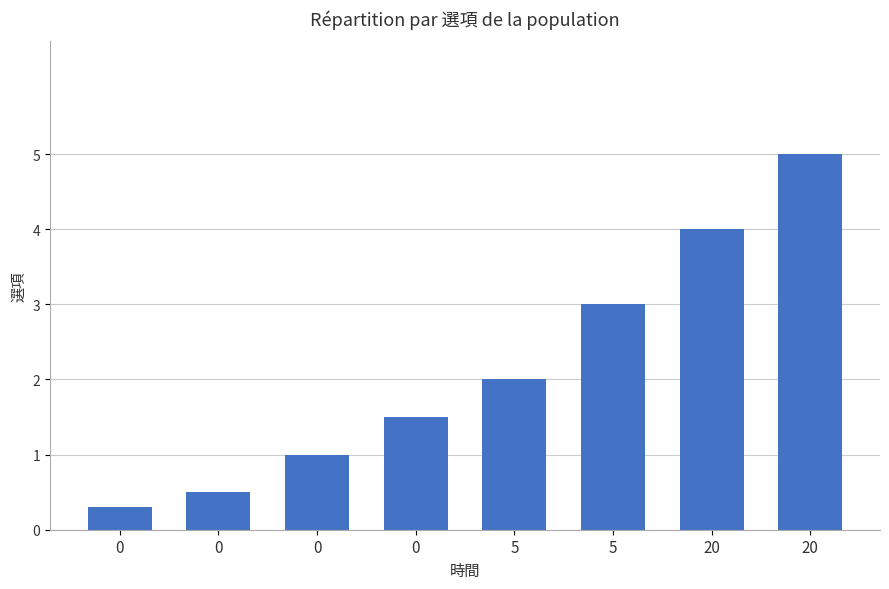

Are the bars horizontal?

No